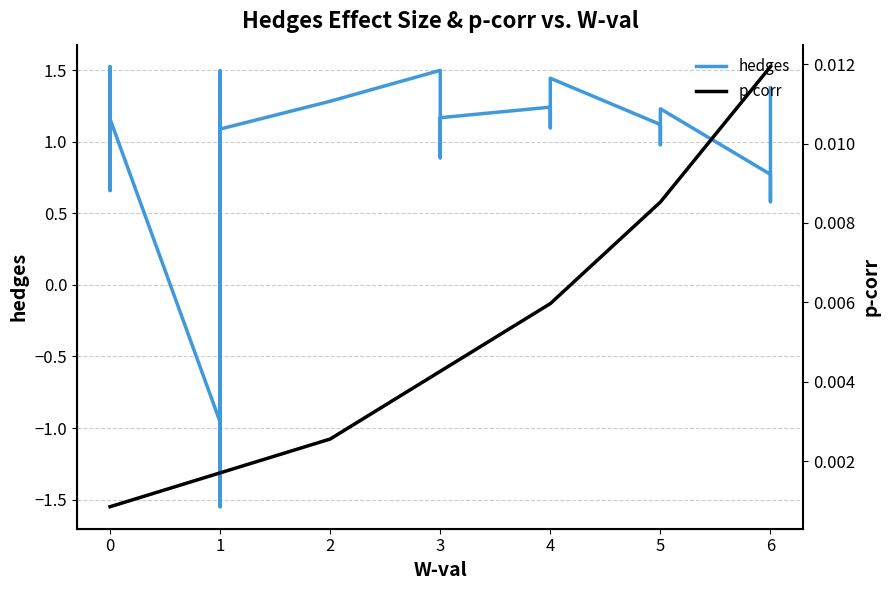

What is the minimum value shown in the chart?

-1.5